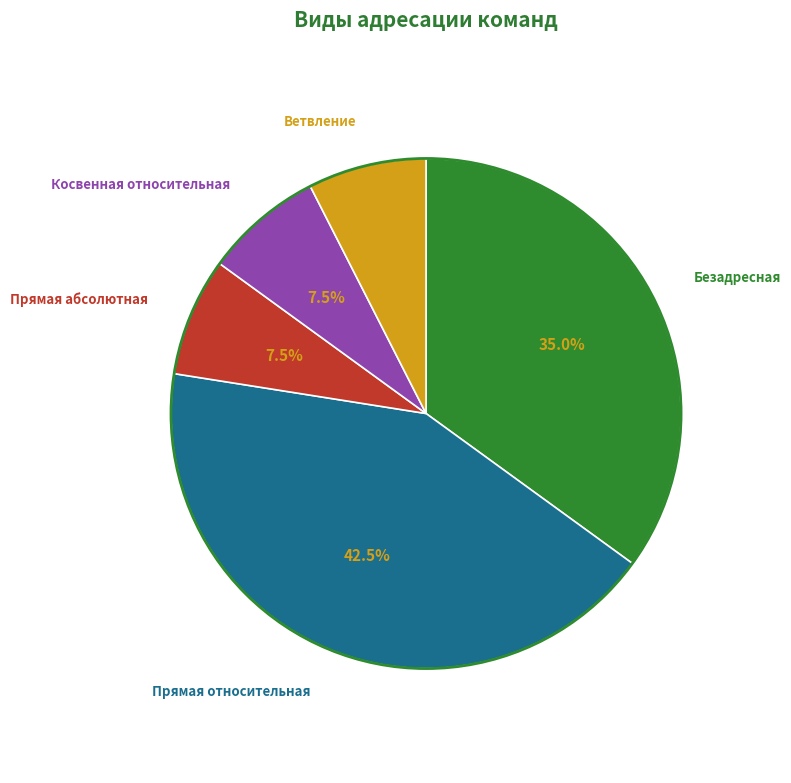

Between Прямая абсолютная and Безадресная, which is larger?

Безадресная